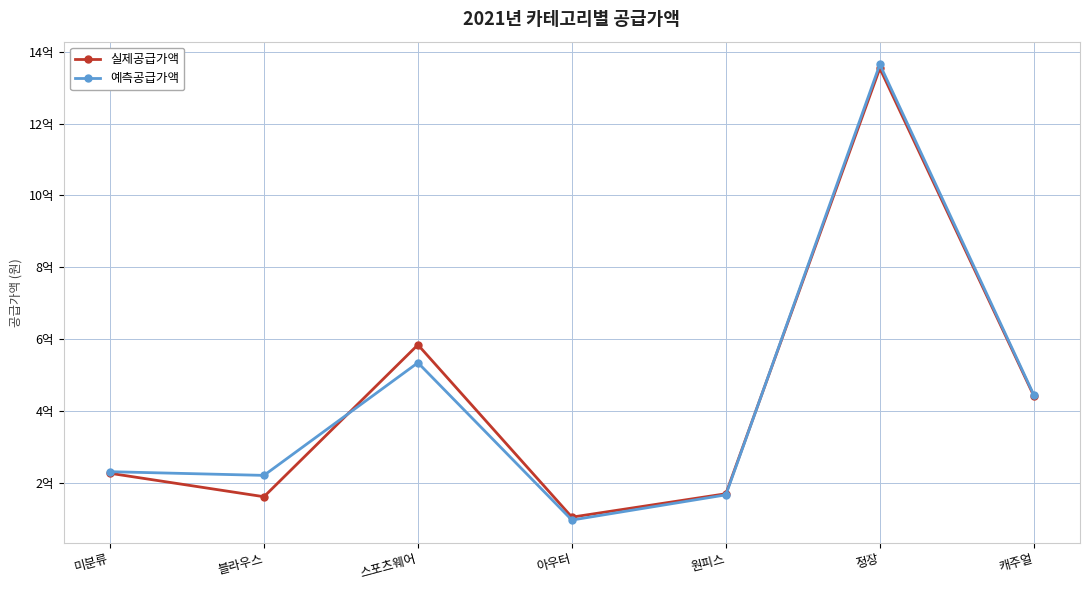

Reading left to right, transcribe all the data shown in this chart.

실제공급가액: 미분류=225950000	블라우스=160590000	스포츠웨어=583875000	아우터=103730000	원피스=168906000	정장=1354196600	캐주얼=441518000
예측공급가액: 미분류=230353200	블라우스=220059000	스포츠웨어=533920200	아우터=95613400	원피스=165830800	정장=1364829940	캐주얼=444389020